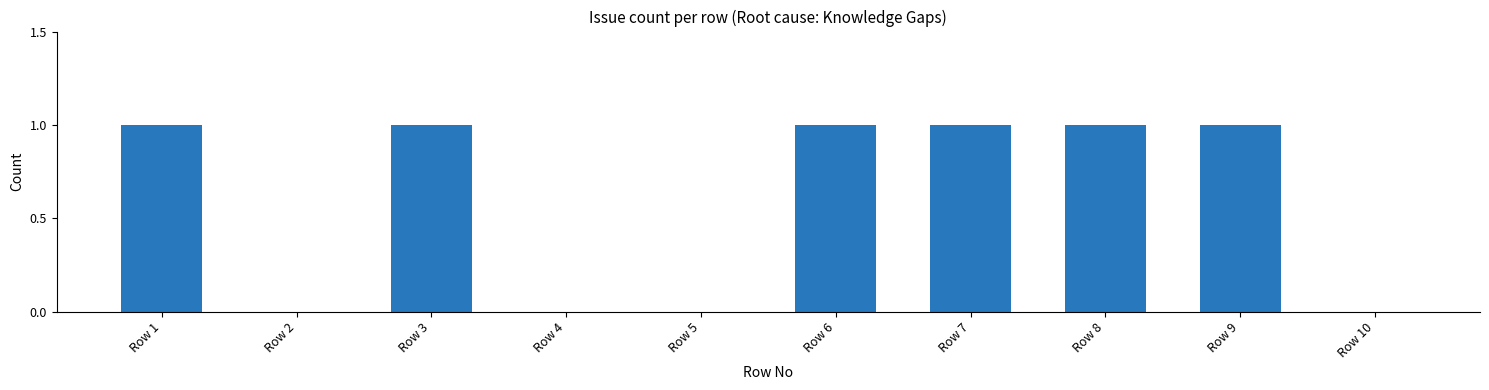

Is it true that the value at Row 5 is 0?

True